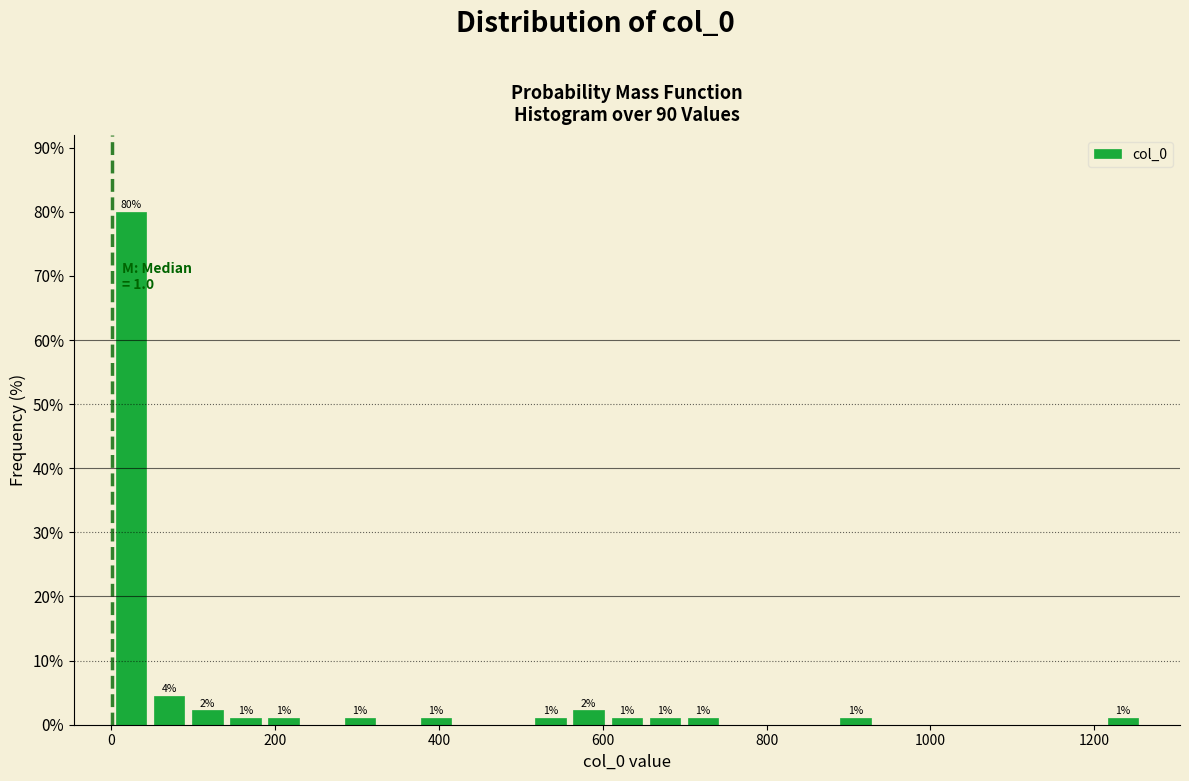

Read against the x-axis, roughly where is the centre of the tallest bar?

20